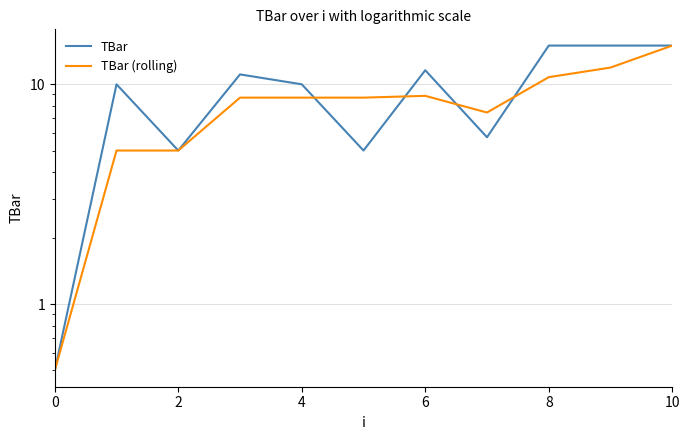

What is the difference between the second highest and minimum values in the TBar series?

14.5